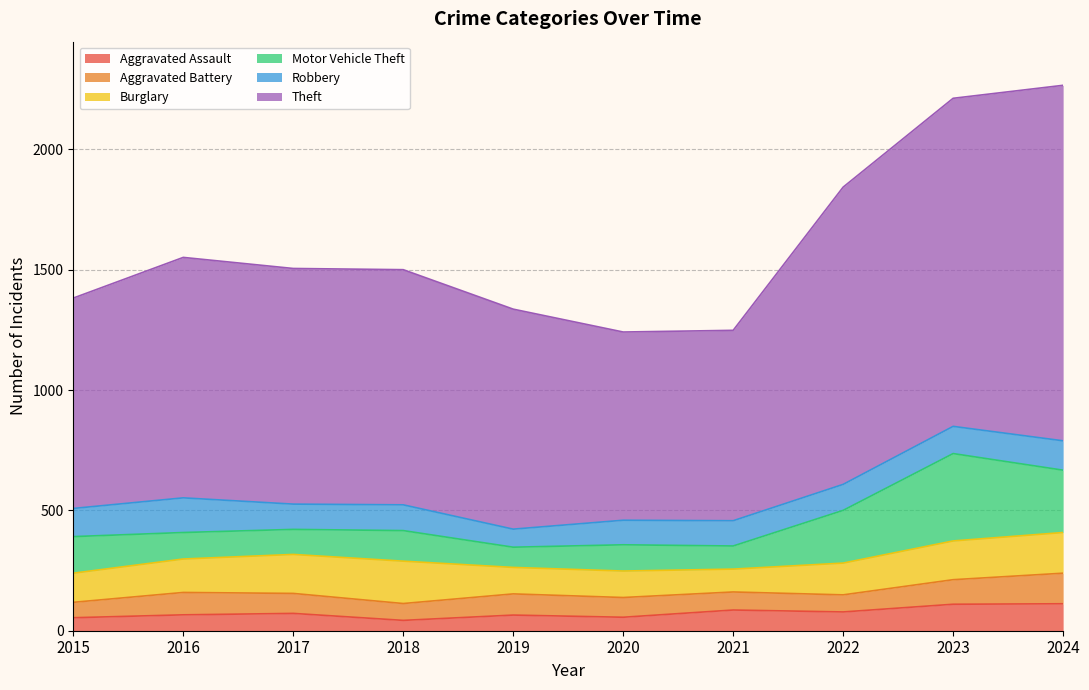

Where does the Motor Vehicle Theft series first go above 127?

2015